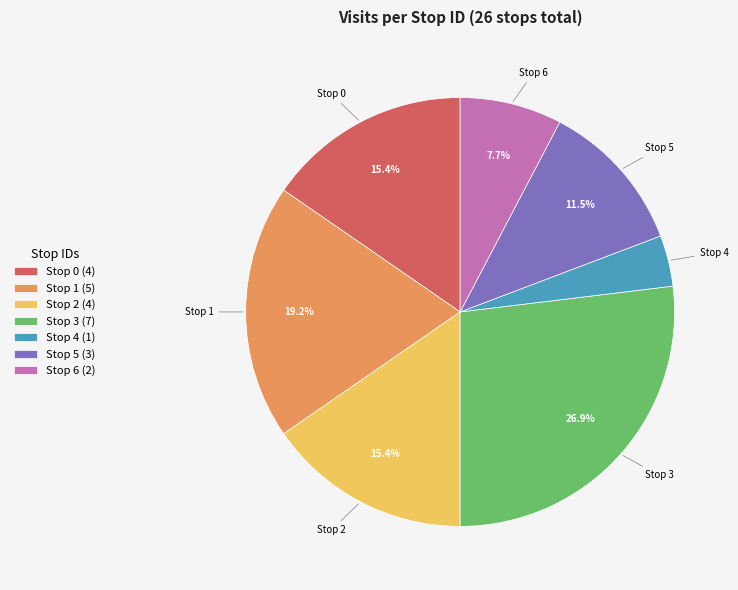

Is the sum of Stop 4 (1) and Stop 1 (5) greater than half?

No